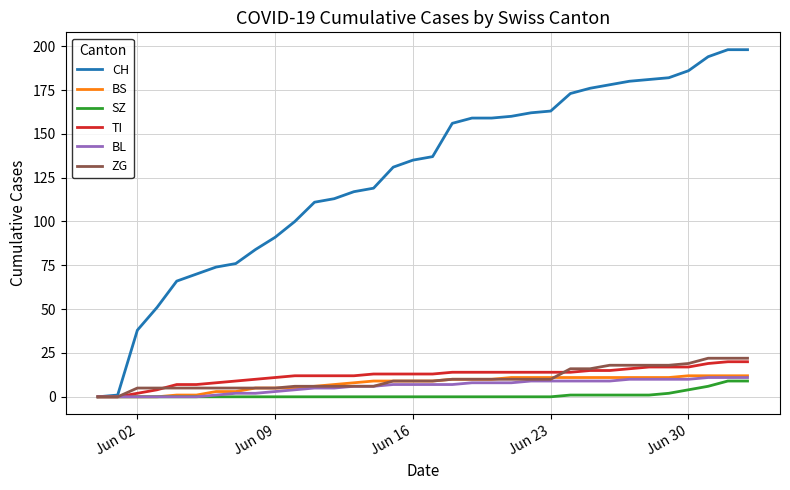

What is the maximum value for TI?

20